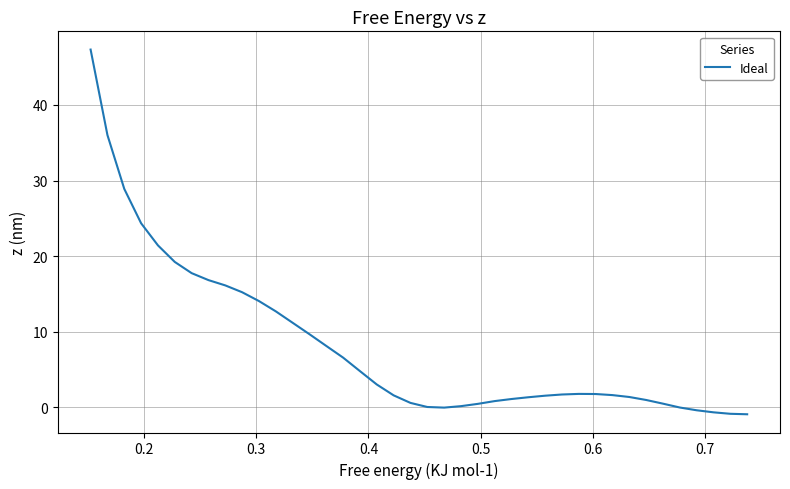

What is the average value?

8.2